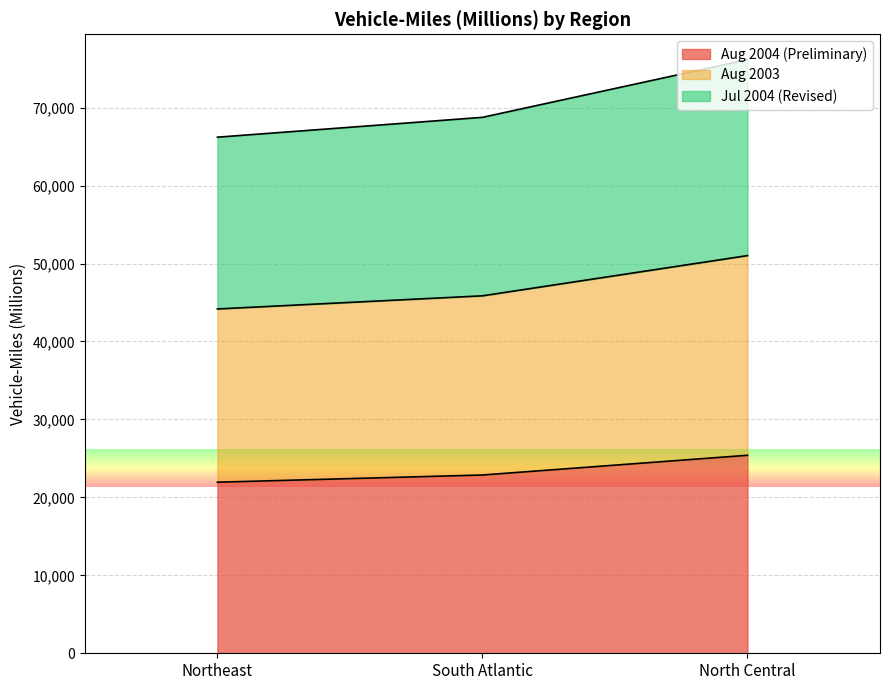

What is the total value across all series at North Central?

76153